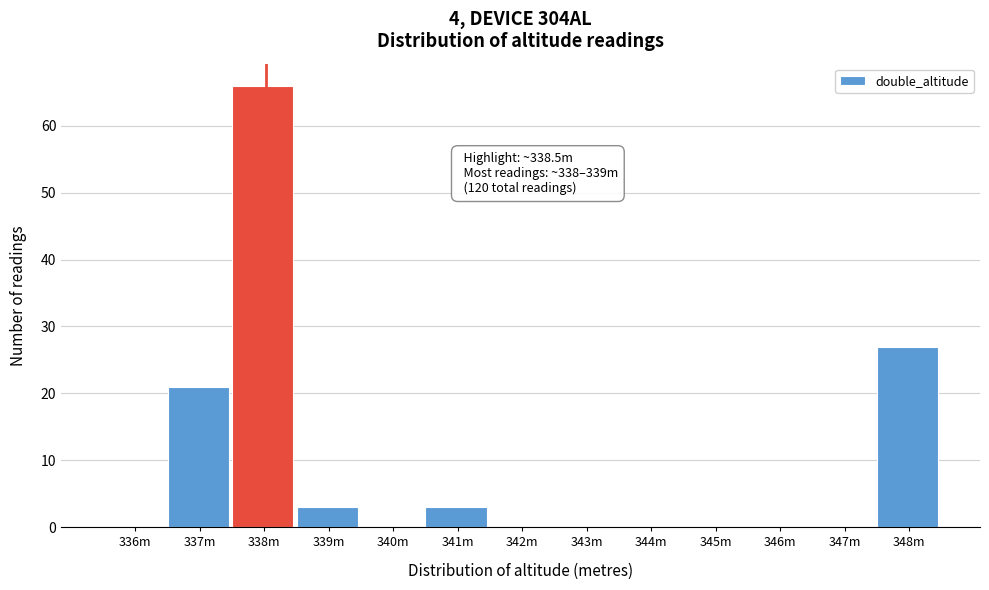

Reading left to right, list all the values displayed in this chart.

336m=0	337m=21	338m=66	339m=3	340m=0	341m=3	342m=0	343m=0	344m=0	345m=0	346m=0	347m=0	348m=27